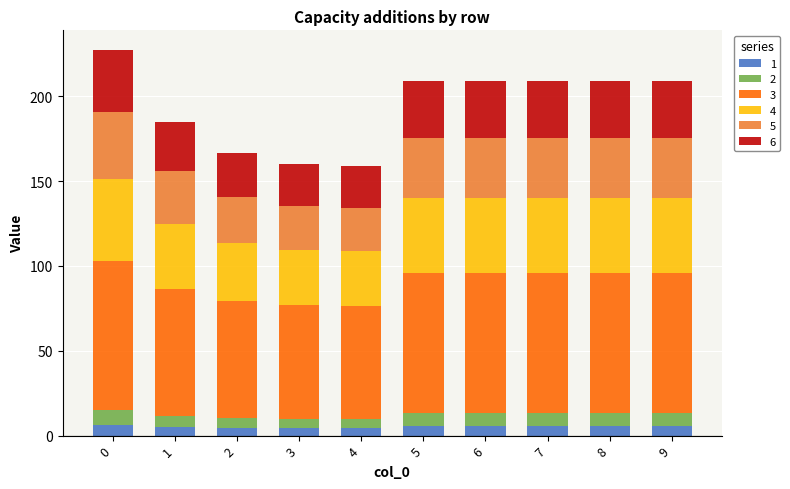

What is the average value of the 1 series?

5.3